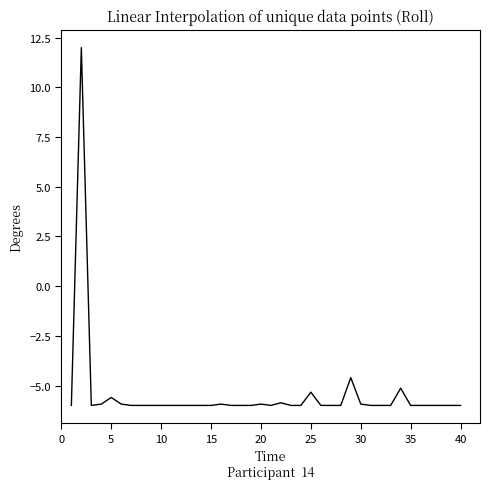

Count the number of data series in this chart.

1